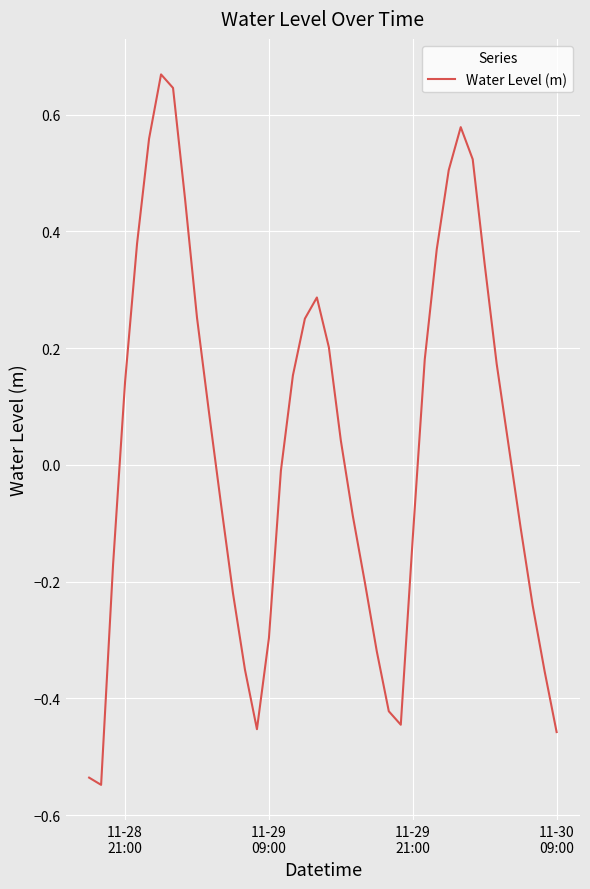

What is the difference between the second highest and minimum values?

1.2